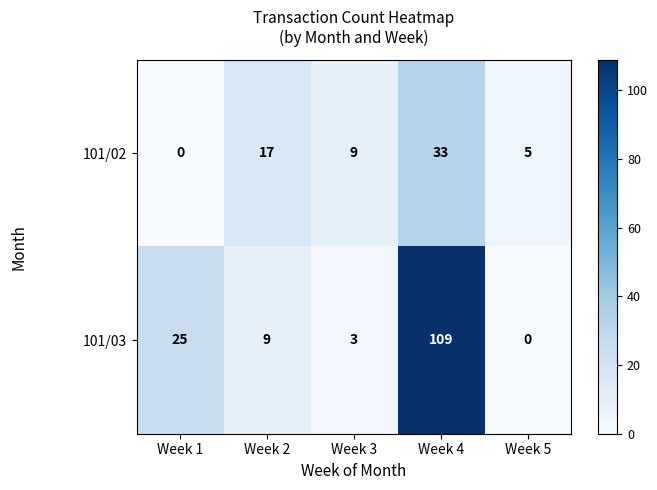

List the labels in order of 101/02 value, smallest first.

Week 1, Week 5, Week 3, Week 2, Week 4